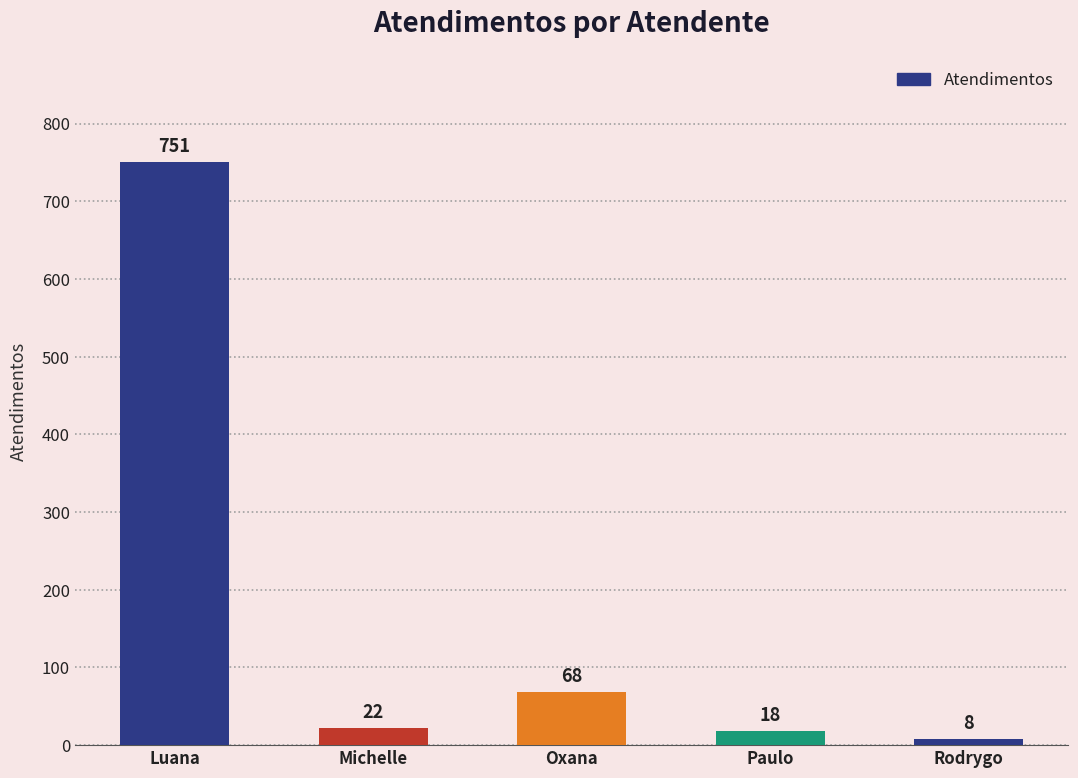

What is the ratio of the value at Luana to the value at Rodrygo?

93.9